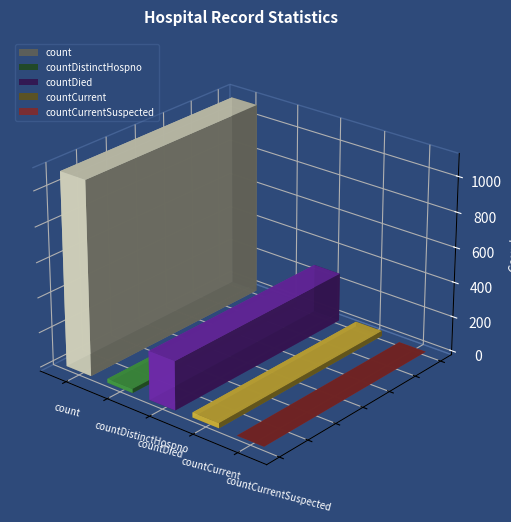

The value at countCurrentSuspected is 494. True or false?

False